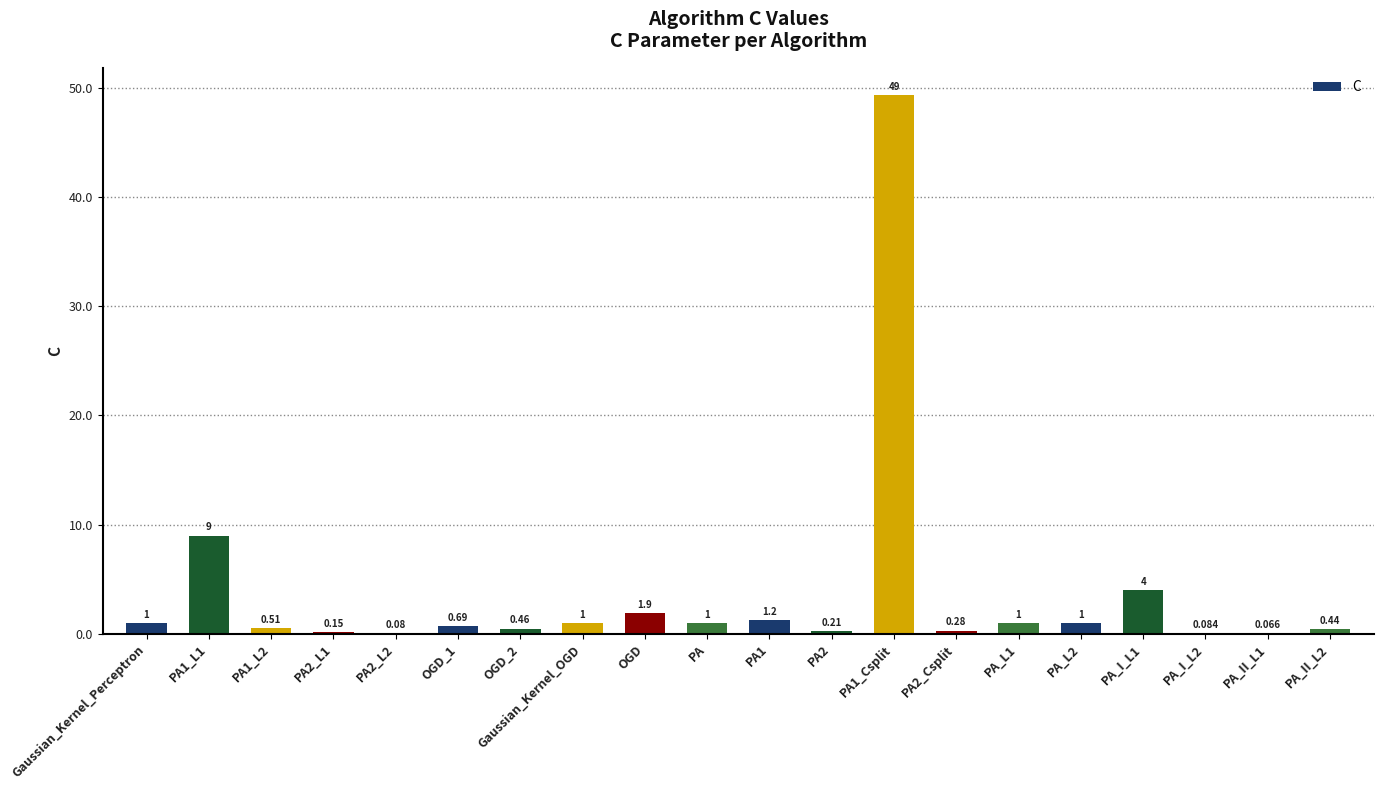

The value at PA1_L1 is 9.0. True or false?

True